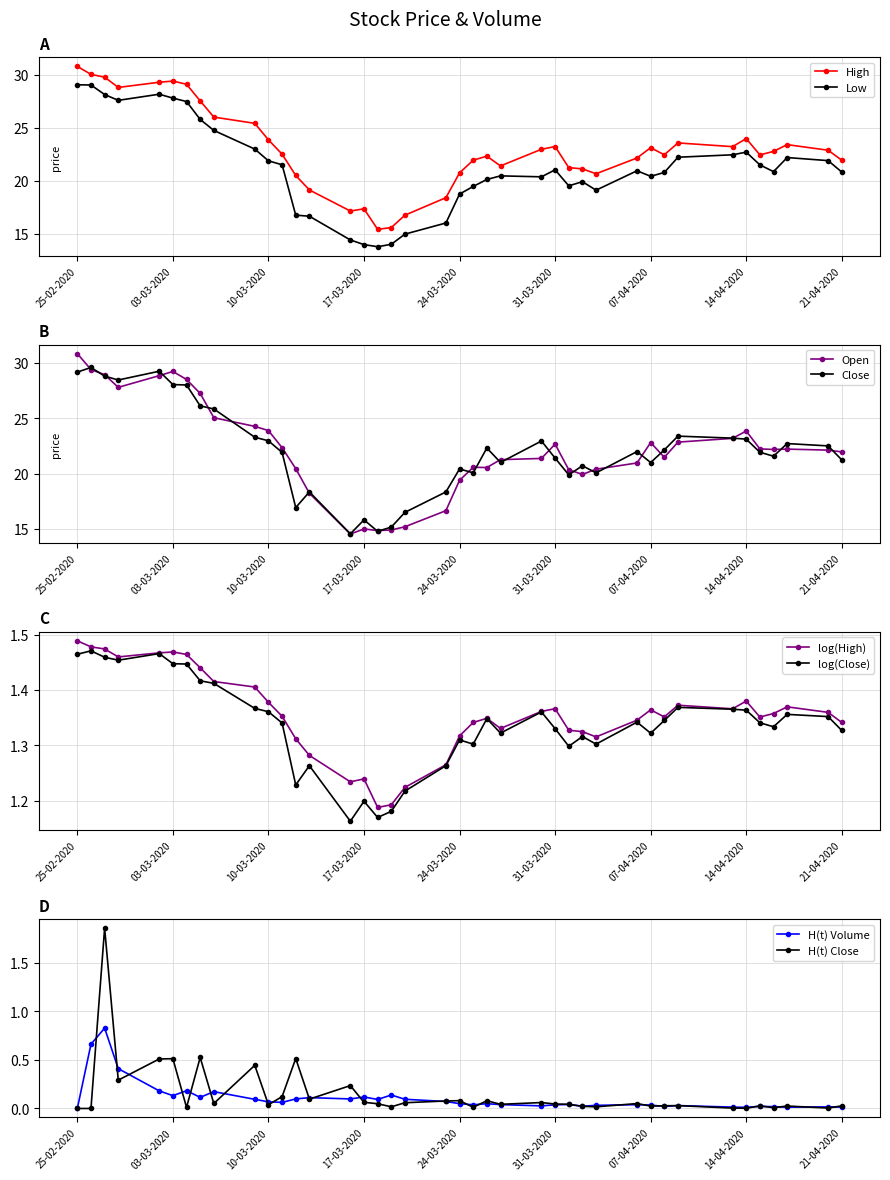

The value of Low at 07-04-2020 is 11.1. True or false?

False